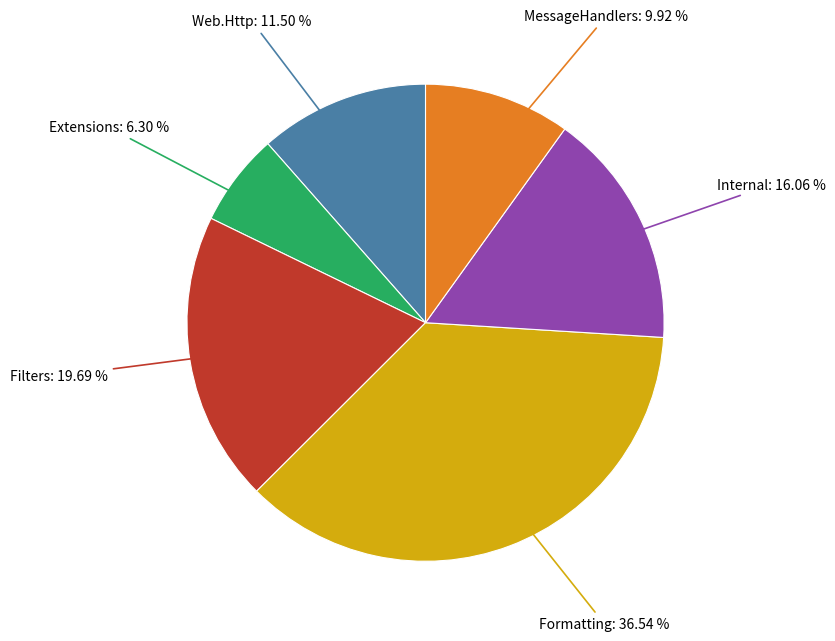

Is there a majority slice in this chart?

No